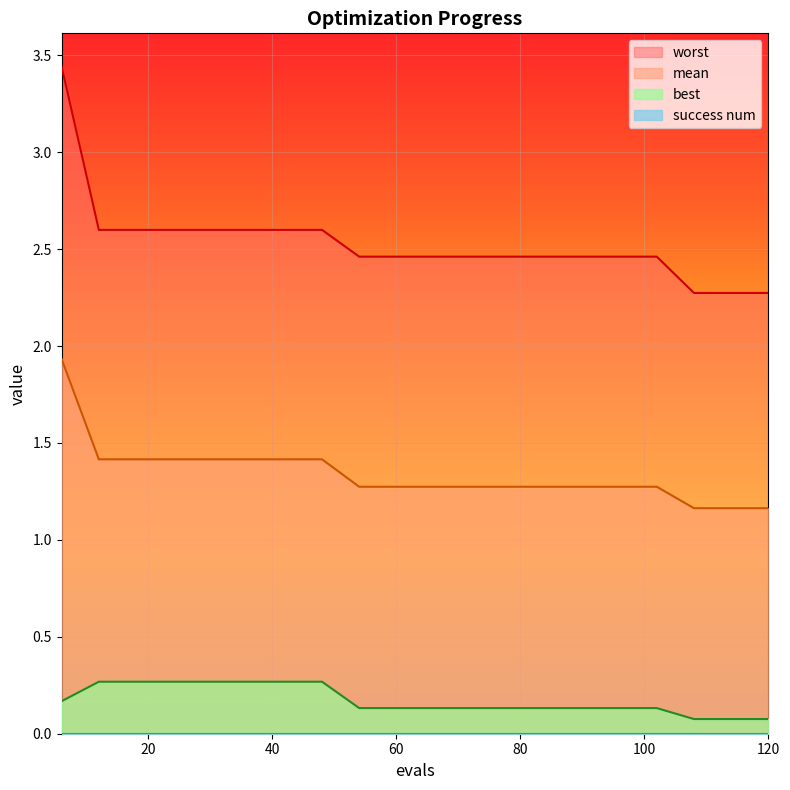

Reading right to left, transcribe all the data shown in this chart.

mean: 120=1.2	114=1.2	108=1.2	102=1.3	96=1.3	90=1.3	84=1.3	78=1.3	72=1.3	66=1.3	60=1.3	54=1.3	48=1.4	42=1.4	36=1.4	30=1.4	24=1.4	18=1.4	12=1.4	6=1.9
best: 120=0.1	114=0.1	108=0.1	102=0.1	96=0.1	90=0.1	84=0.1	78=0.1	72=0.1	66=0.1	60=0.1	54=0.1	48=0.3	42=0.3	36=0.3	30=0.3	24=0.3	18=0.3	12=0.3	6=0.2
worst: 120=2.3	114=2.3	108=2.3	102=2.5	96=2.5	90=2.5	84=2.5	78=2.5	72=2.5	66=2.5	60=2.5	54=2.5	48=2.6	42=2.6	36=2.6	30=2.6	24=2.6	18=2.6	12=2.6	6=3.4